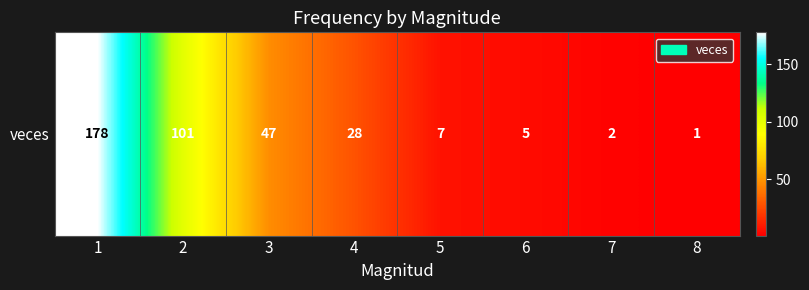

Reading left to right, transcribe all the data shown in this chart.

1=178	2=101	3=47	4=28	5=7	6=5	7=2	8=1